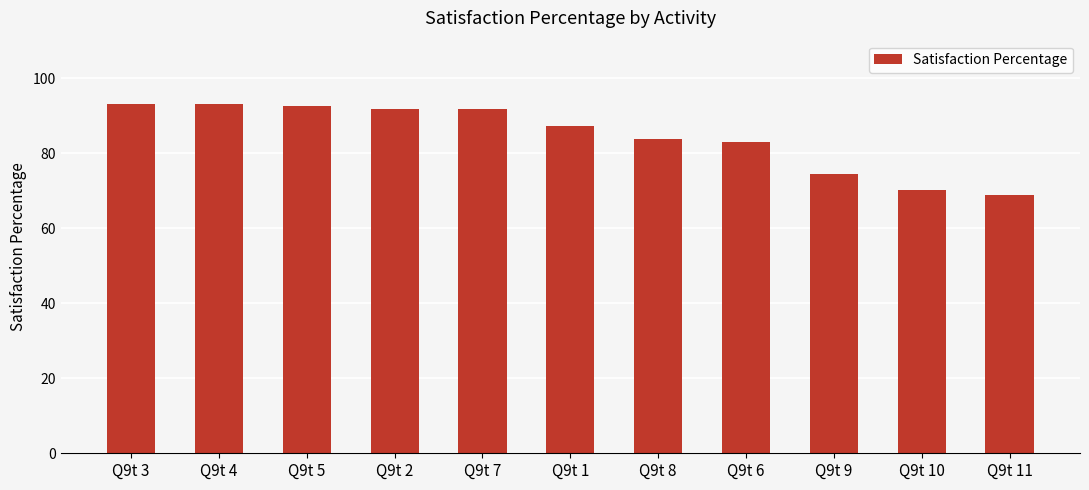

What is the sum of all values?

930.4